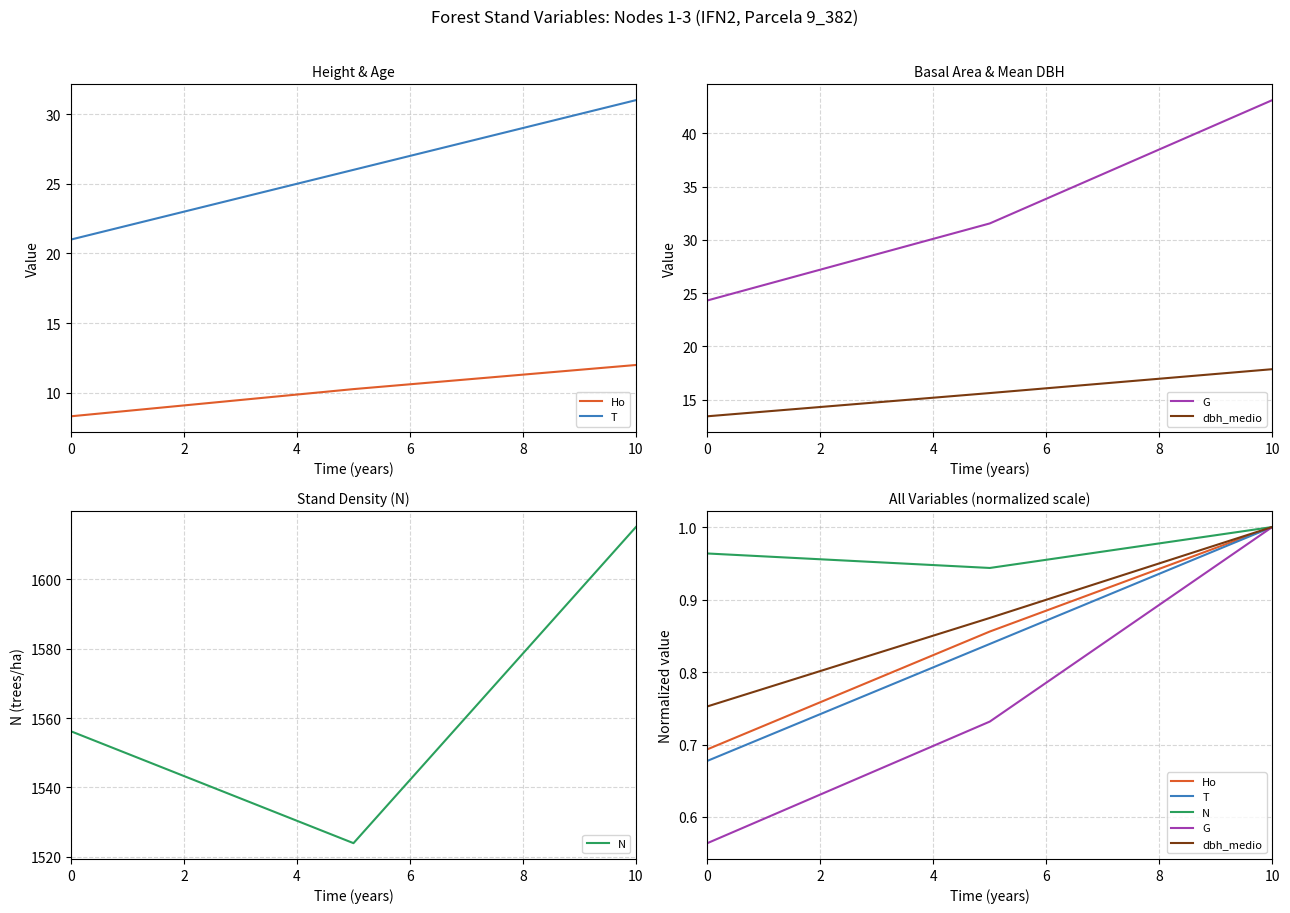

At how many categories does at least one series exceed 0?

3